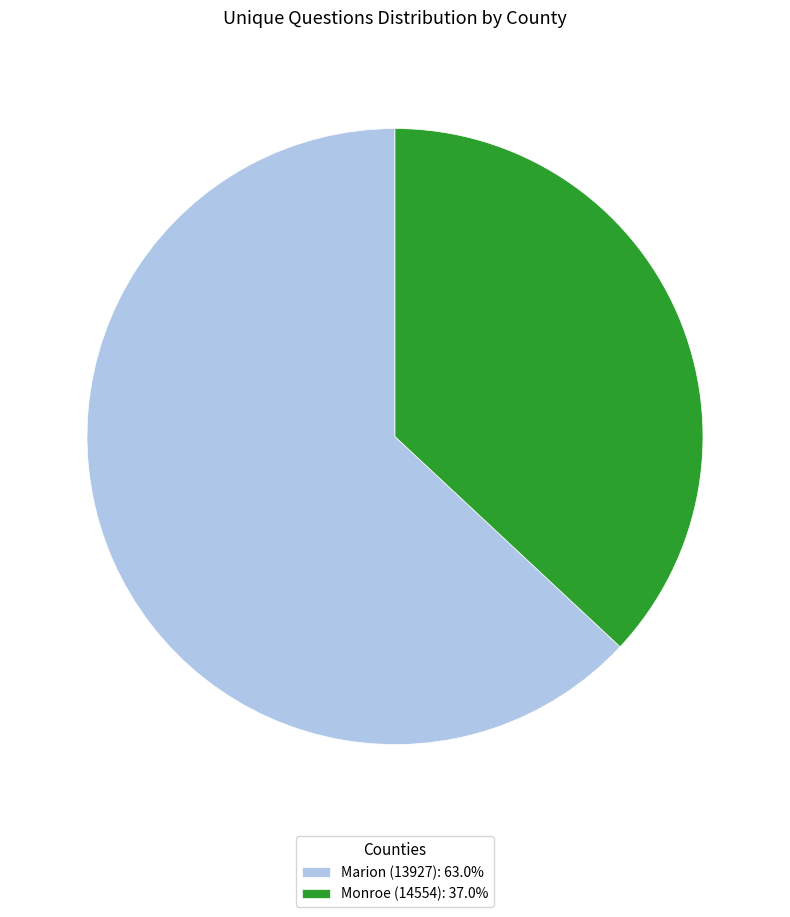

Rank the categories by value from highest to lowest.

Marion (13927), Monroe (14554)